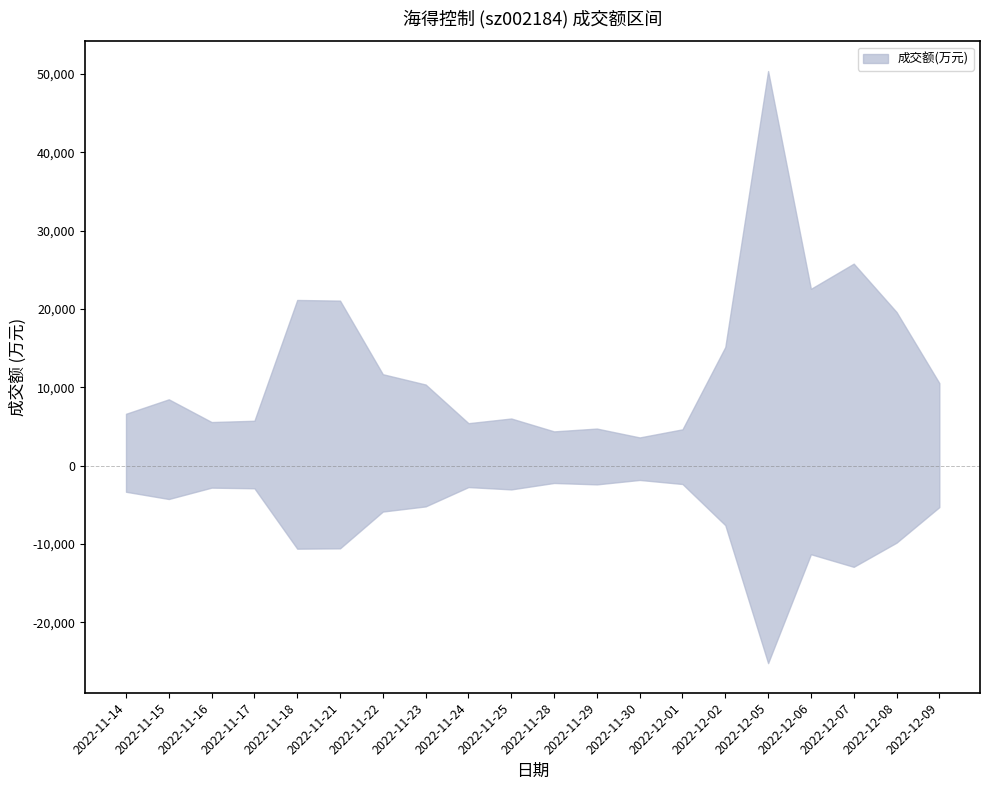

Which label corresponds to the largest value in the chart?

2022-12-05